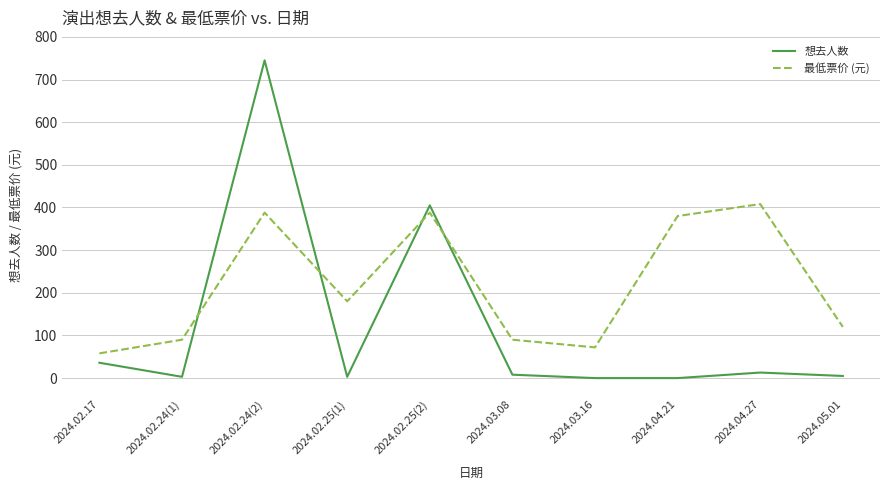

At which category is the sum across all series the highest?

2024.02.24(2)